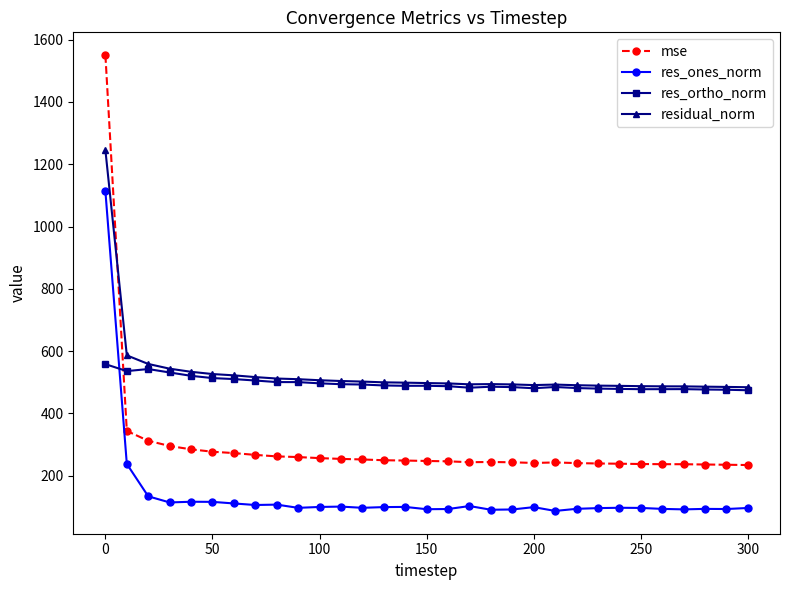

What is the value of the residual_norm point at the 8th from the left?

516.7